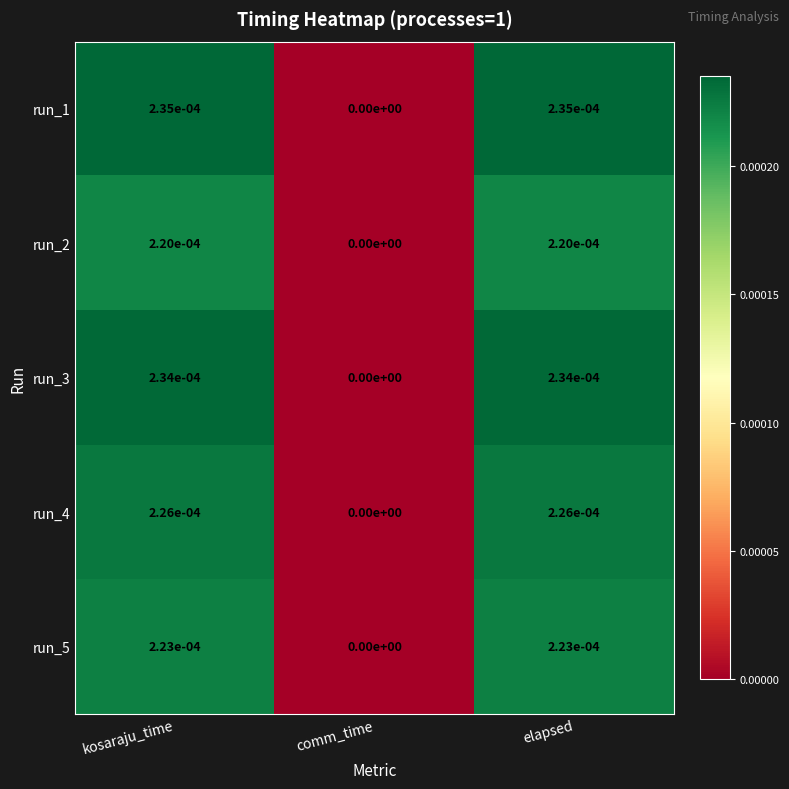

Is it true that run_1 equals 0.0 at kosaraju_time?

True